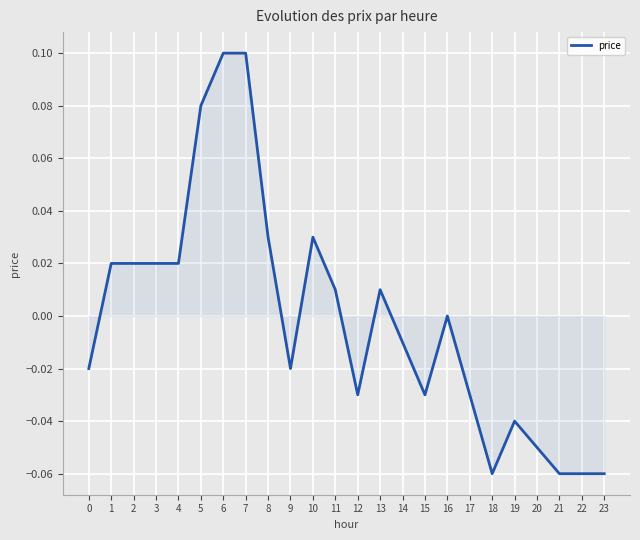

Which has a higher value, 3 or 9?

3